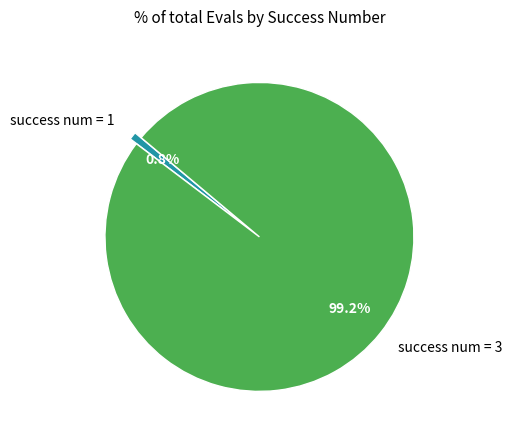

Between success num = 1 and success num = 3, which is larger?

success num = 3